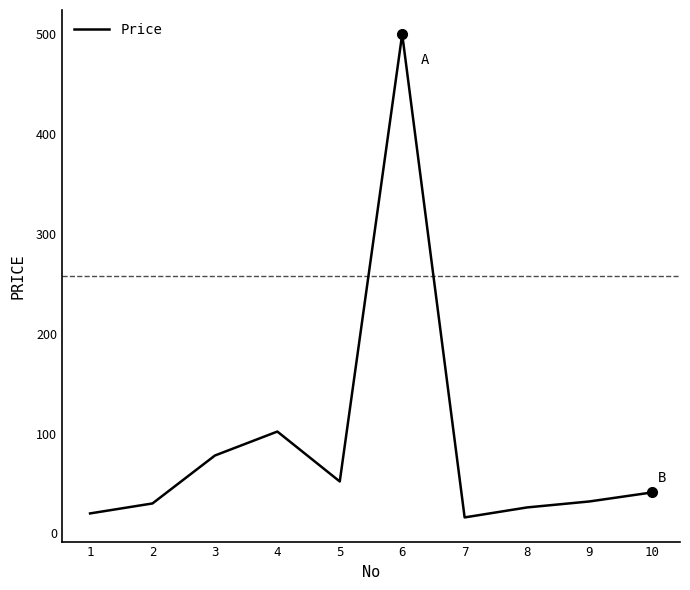

The value at 3 is 128. True or false?

False